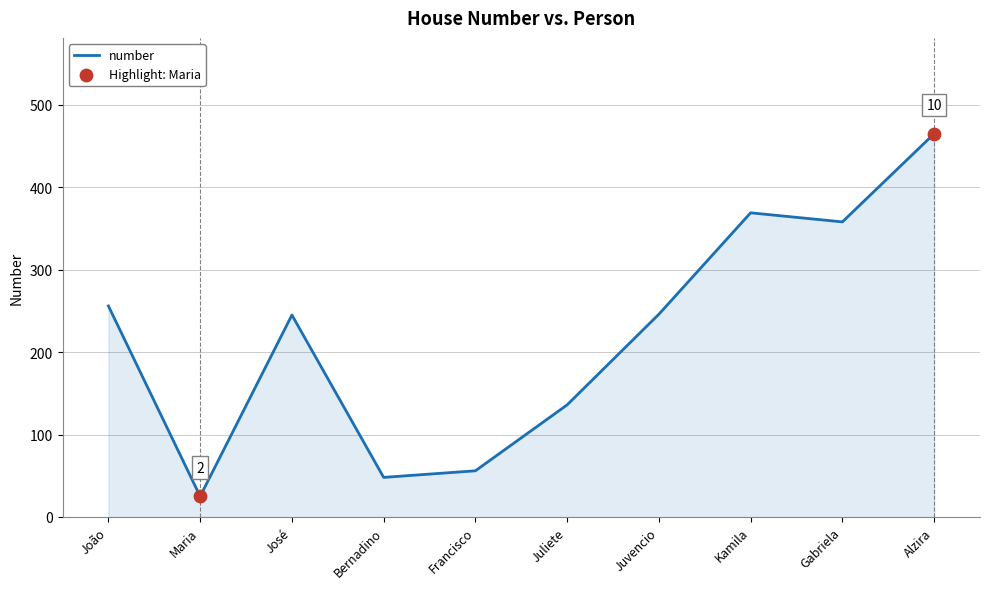

What is the change in value from João to Juliete?

-120